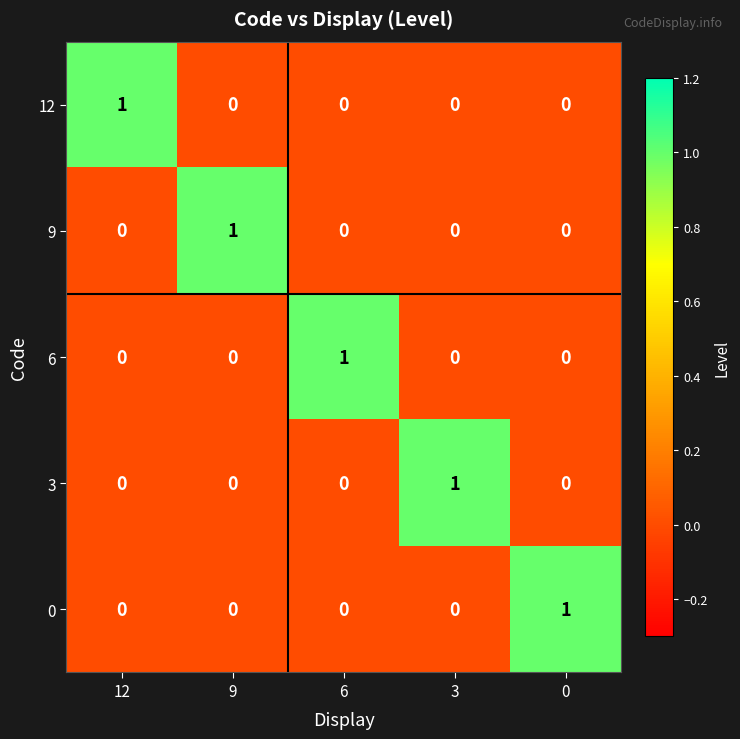

How many values in the 12 series exceed 0?

1